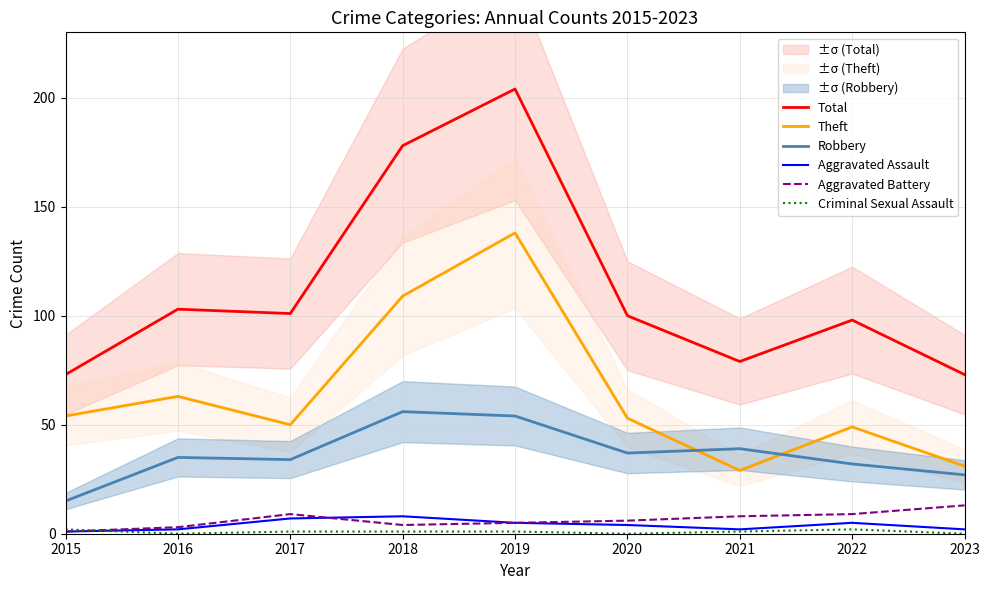

At which category is the sum across all series the highest?

2019